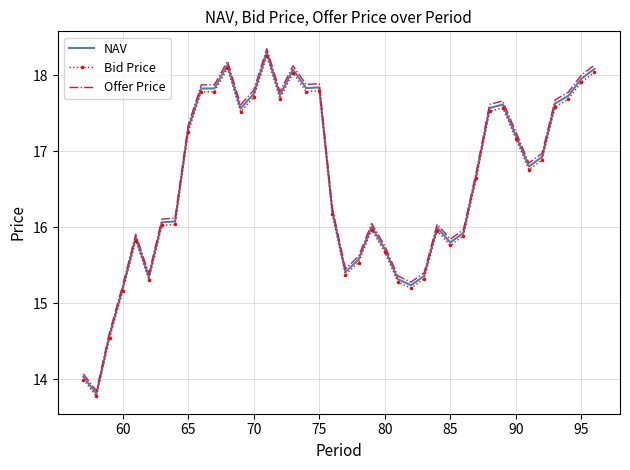

Which series has the widest spread of values?

Offer Price